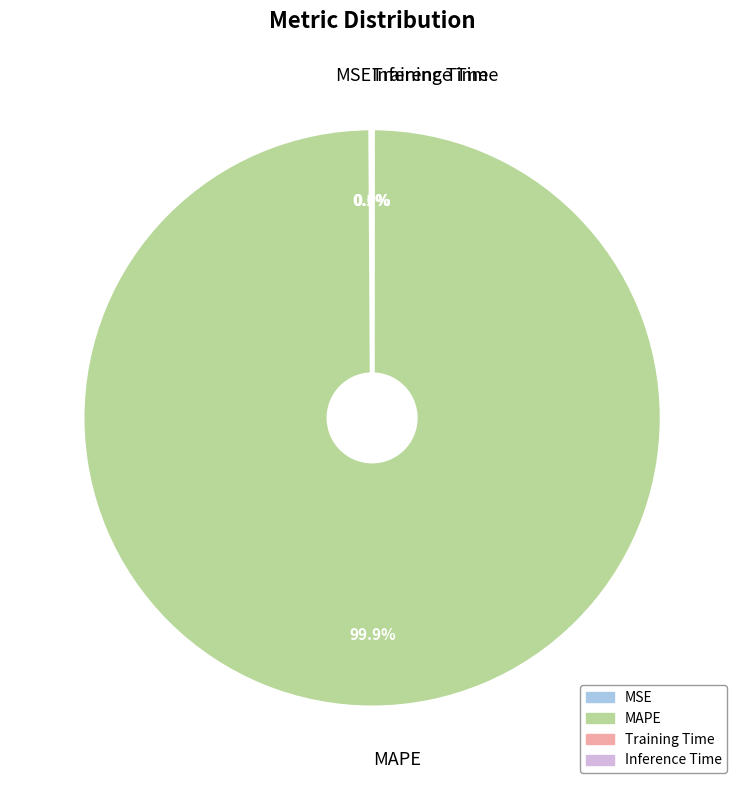

Which category has the biggest portion of the pie?

MAPE